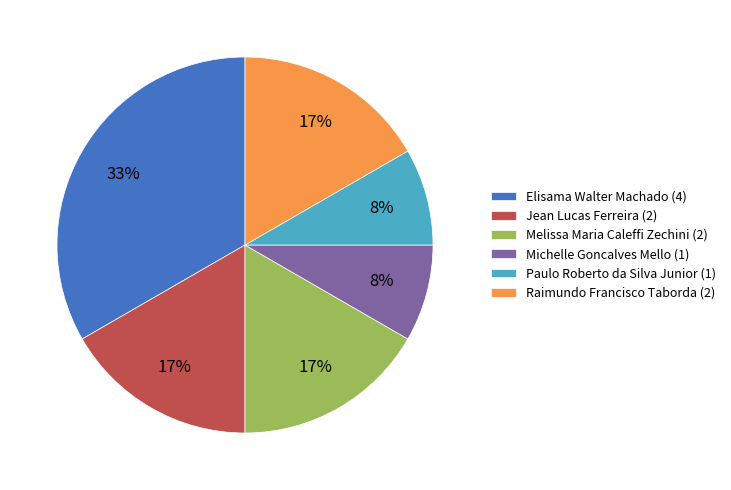

What percentage is the Jean Lucas Ferreira slice, to the nearest percent?

17%